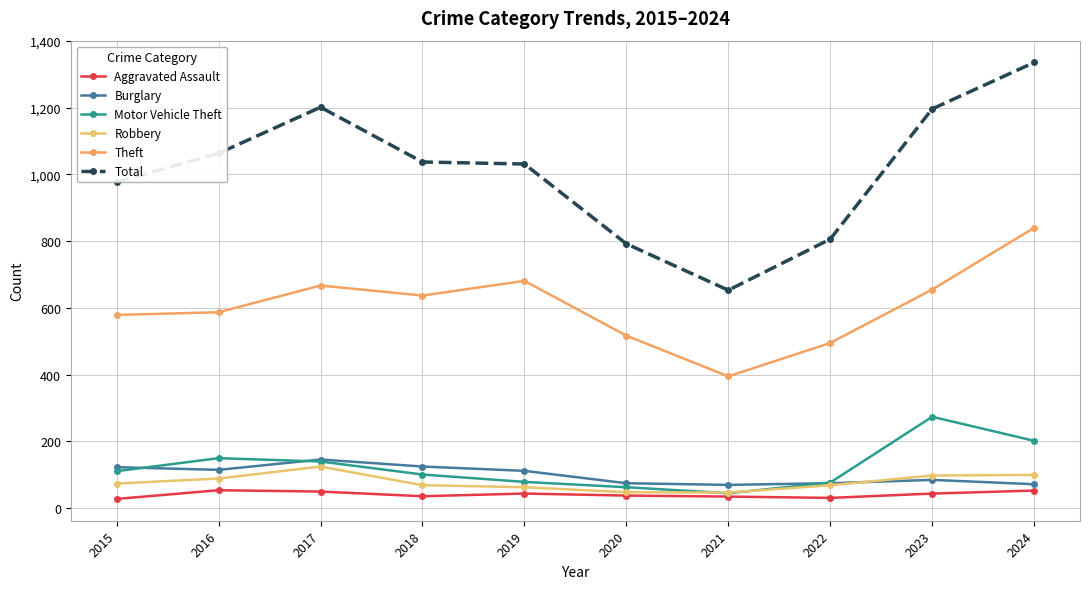

Does the chart have visible grid lines?

Yes